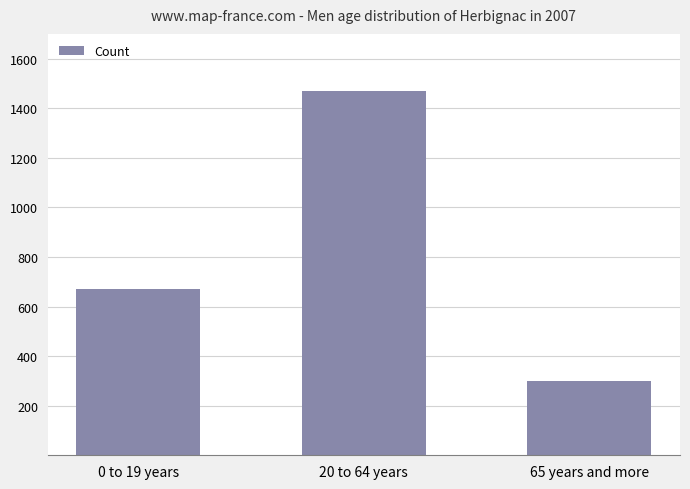

How many bars are there in total?

3